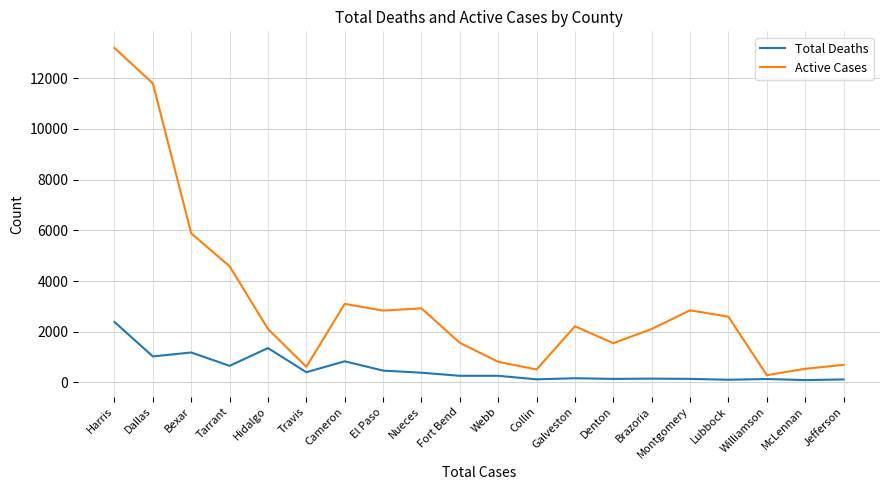

True or false: Total Deaths and Active Cases cross at least once.

False